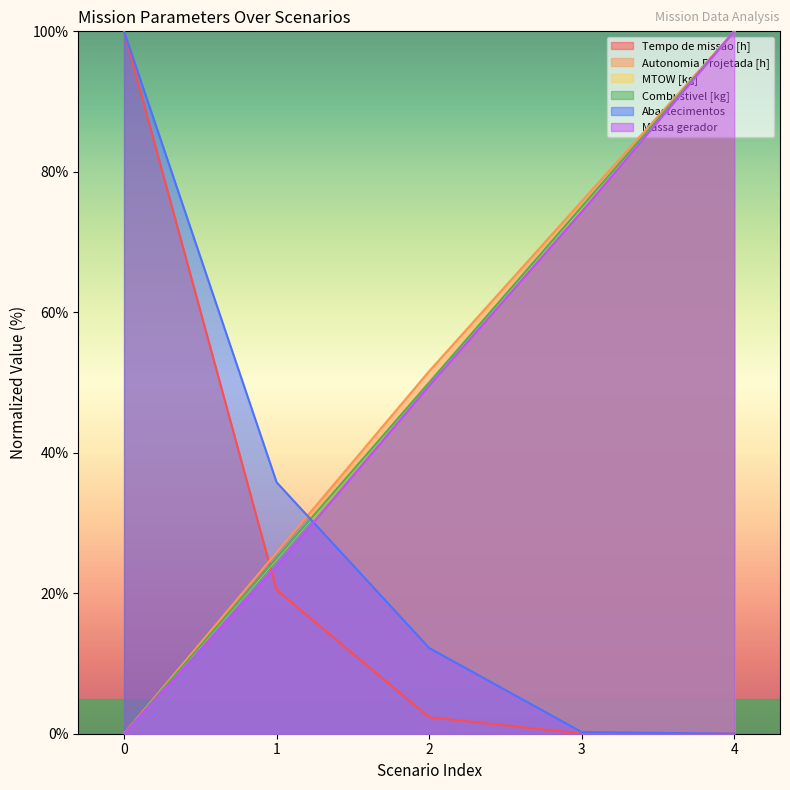

How many values in Combustivel [kg] are above zero?

4